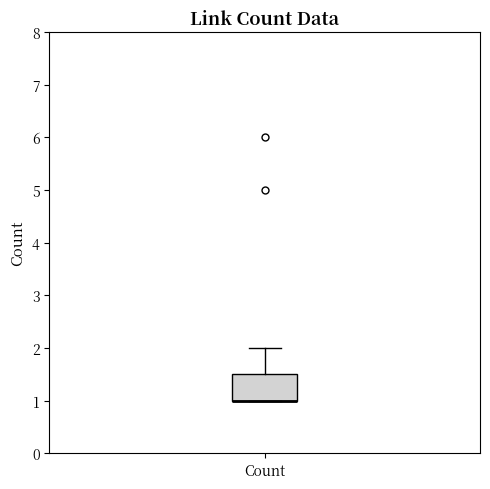

Where is the lower edge of the box for Count on the y-axis? The values are not printed on the chart, so give them approximately, as read against the axis.

1.0